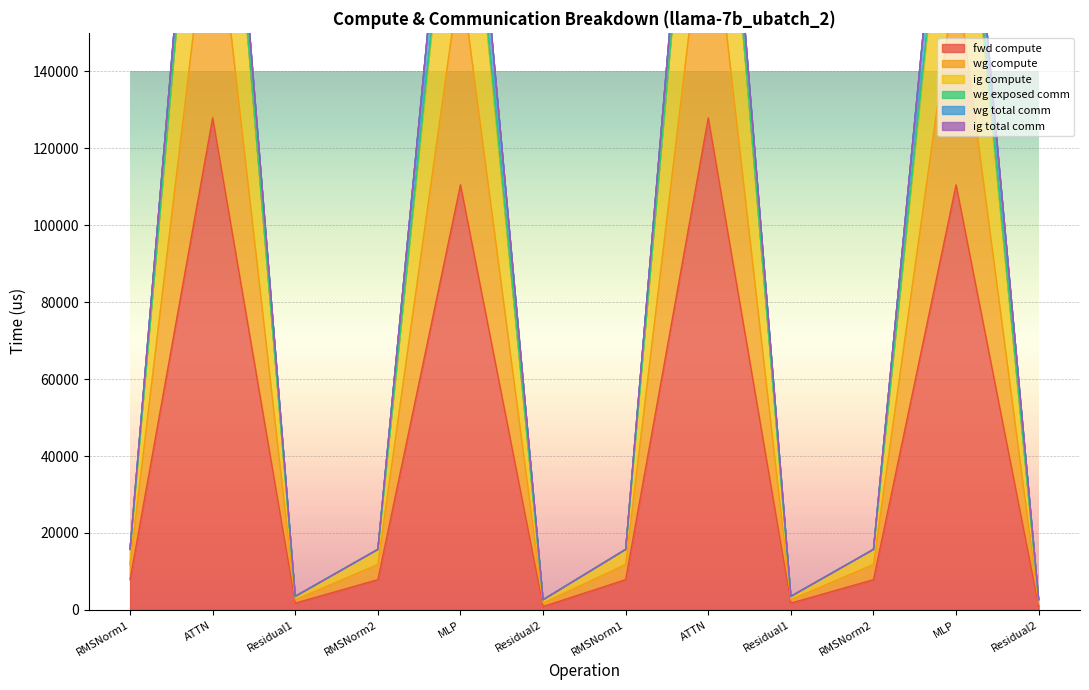

What is the label of the 1st point from the right?

Residual2